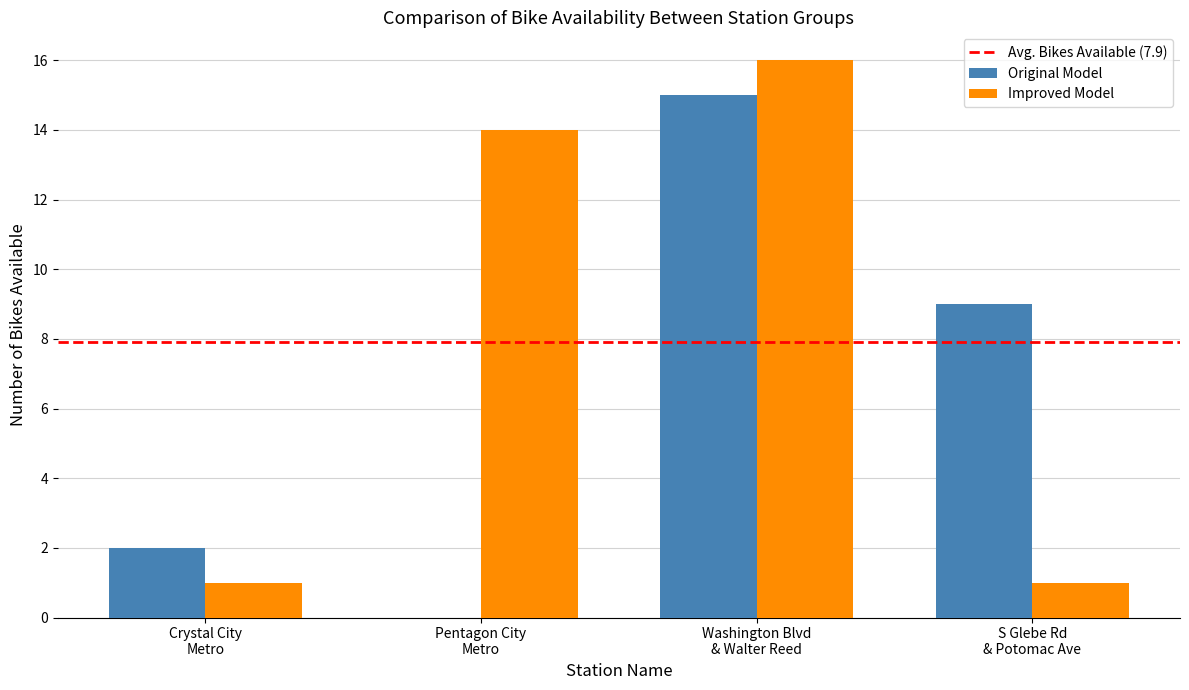

Reading right to left, list all the values displayed in this chart.

Original Model: 9	15	0	2
Improved Model: 1	16	14	1